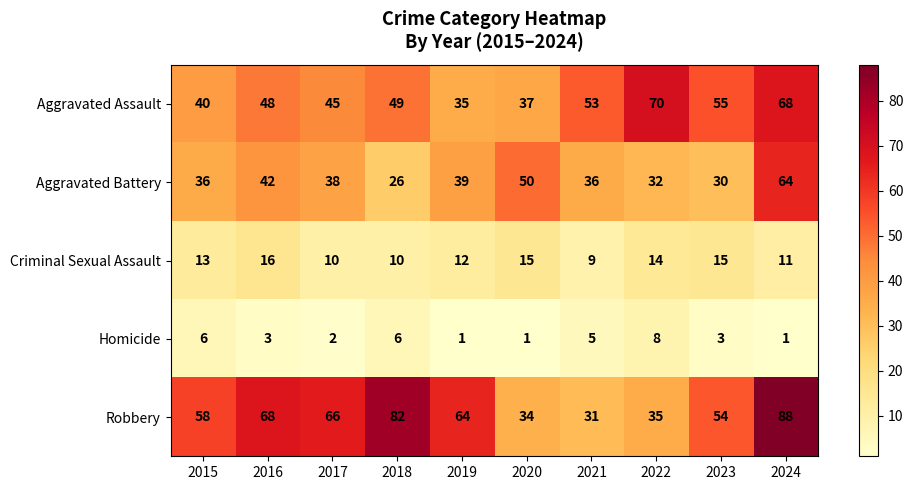

What is the total value across all series at 2022?

159